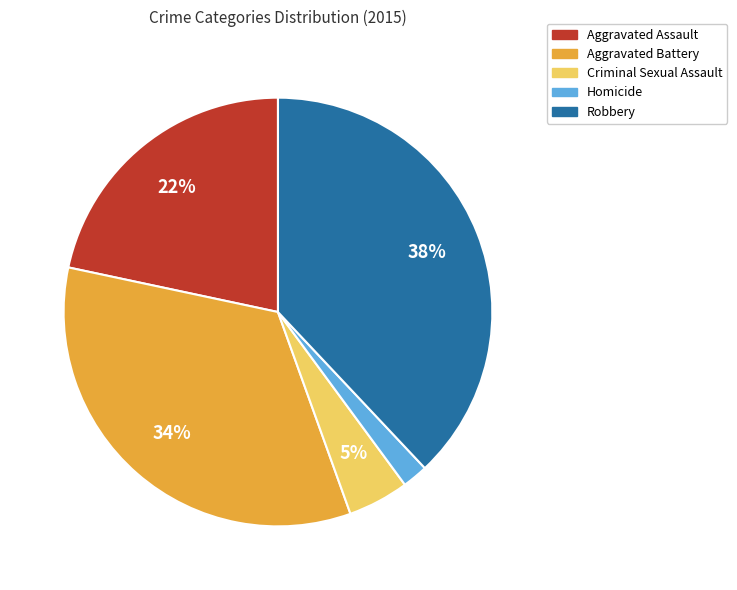

Is there any slice that represents more than half of the pie?

No